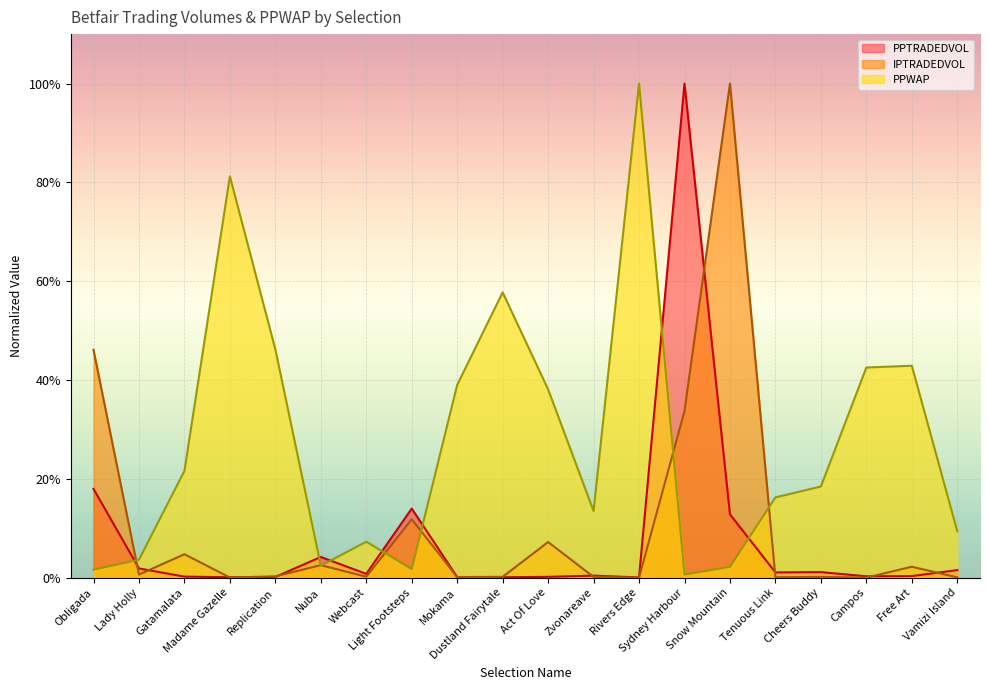

Reading left to right, list all the values displayed in this chart.

PPTRADEDVOL: 18.0	1.9	0.2	0.1	0.2	4.2	0.8	14.0	0.1	0.1	0.2	0.4	0.1	100.0	12.8	1.1	1.1	0.3	0.3	1.5
IPTRADEDVOL: 46.1	0.6	4.8	0.0	0.3	2.5	0.2	11.8	0.1	0.2	7.2	0.2	0.0	33.7	100.0	0.1	0.2	0.0	2.2	0.1
PPWAP: 1.6	3.7	21.6	81.2	46.2	2.4	7.3	1.8	39.0	57.7	38.1	13.5	100.0	0.6	2.2	16.3	18.5	42.5	42.9	9.4